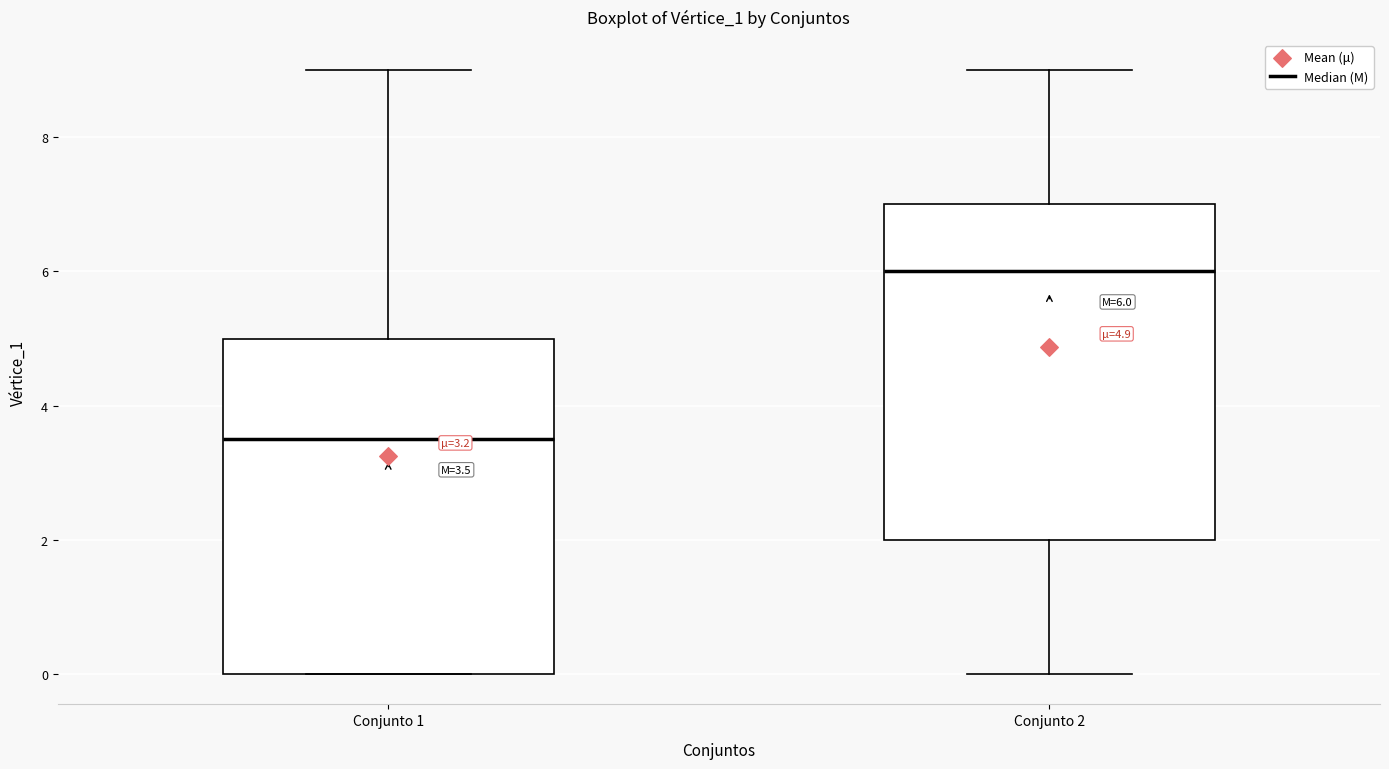

Which box's median line is the highest?

Conjunto 2